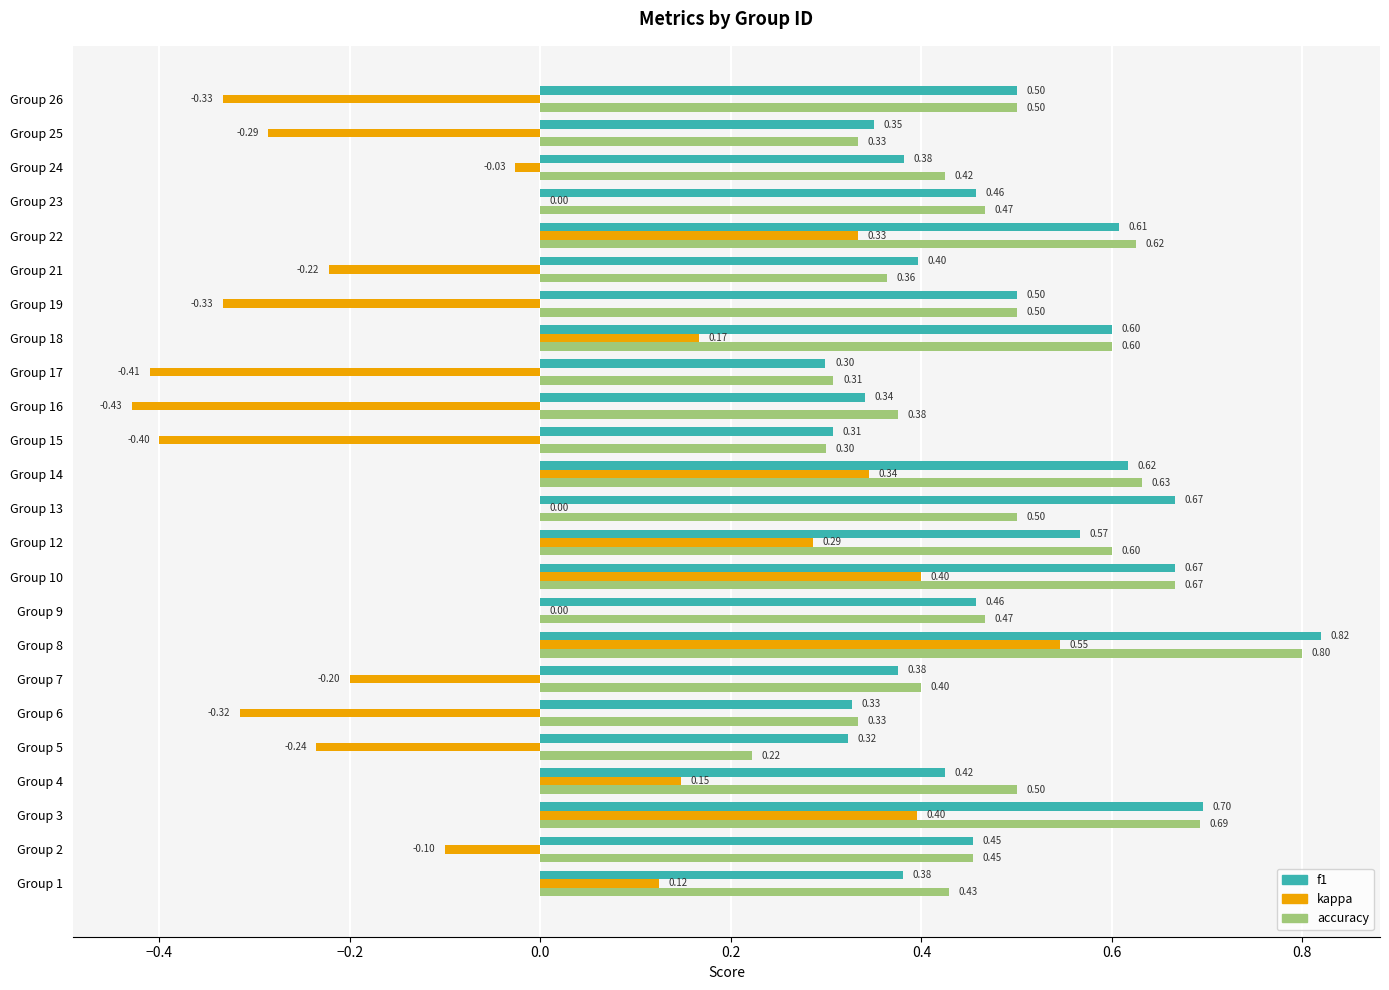

How many series are shown in this chart?

3